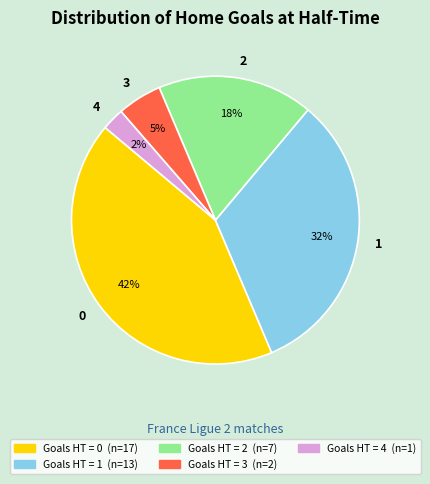

Count the number of slices in the pie.

5